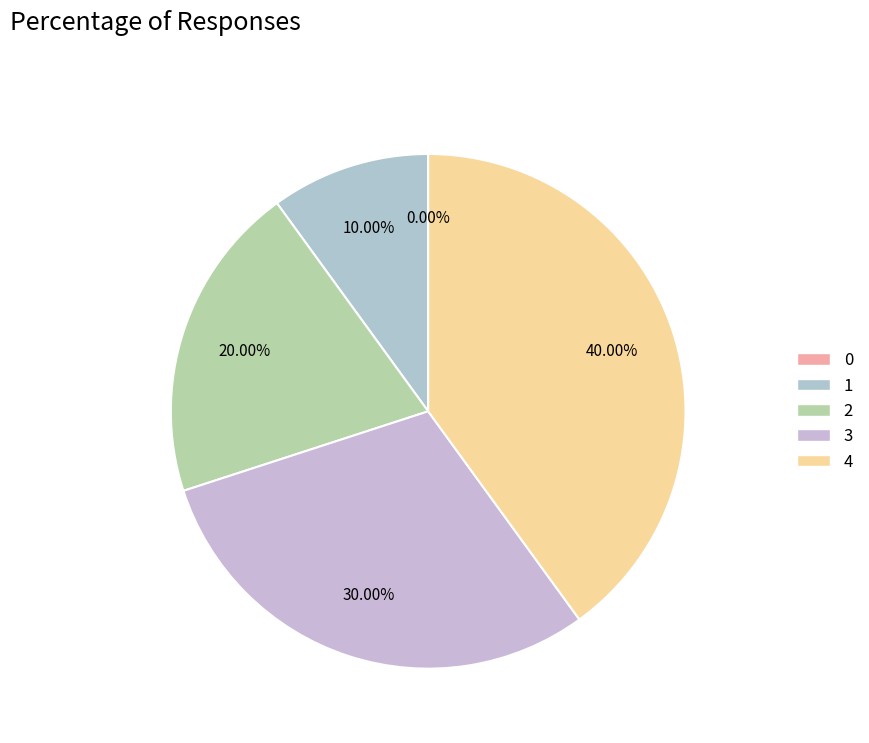

The 0 slice represents 9% of the pie. True or false?

False